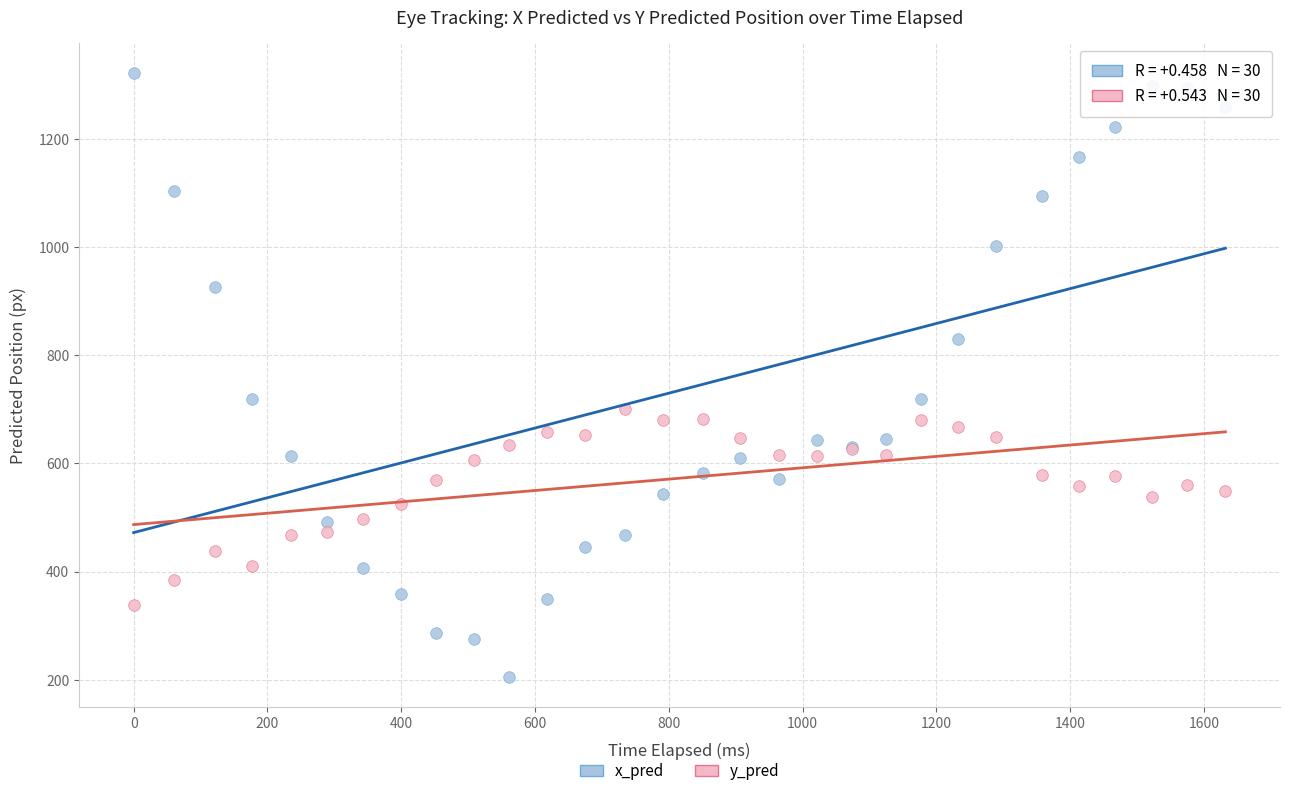

Which series reaches the minimum Y coordinate?

x_pred